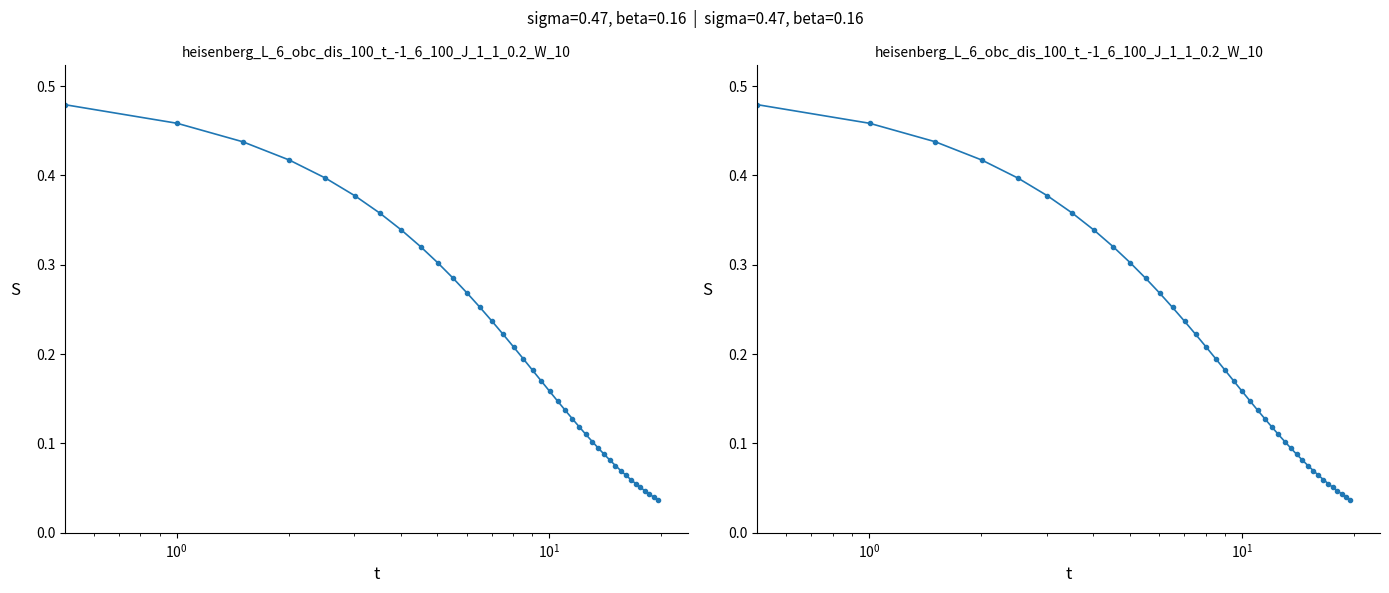

What is the sum of all values?

8.1